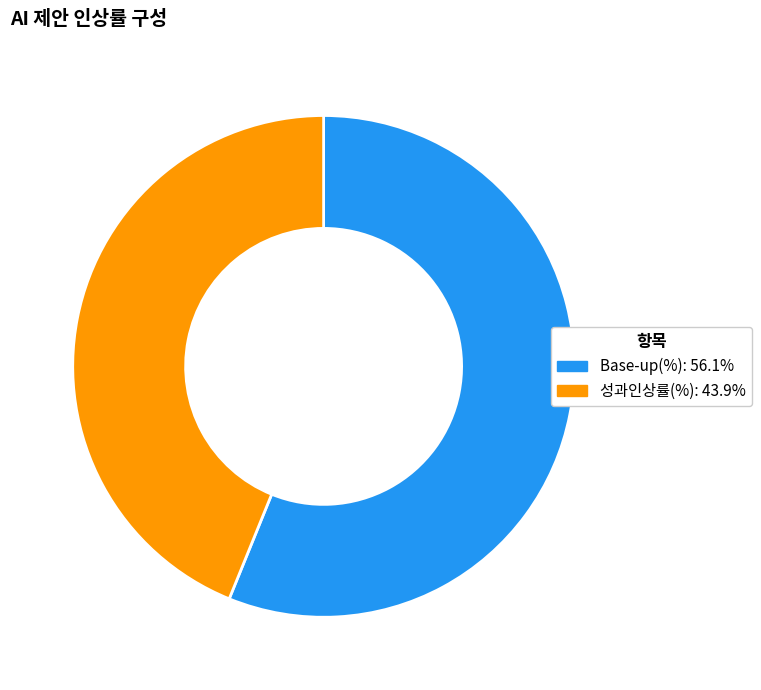

What is the ratio of the value at Base-up(%): 56.1% to the value at 성과인상률(%): 43.9%?

1.3